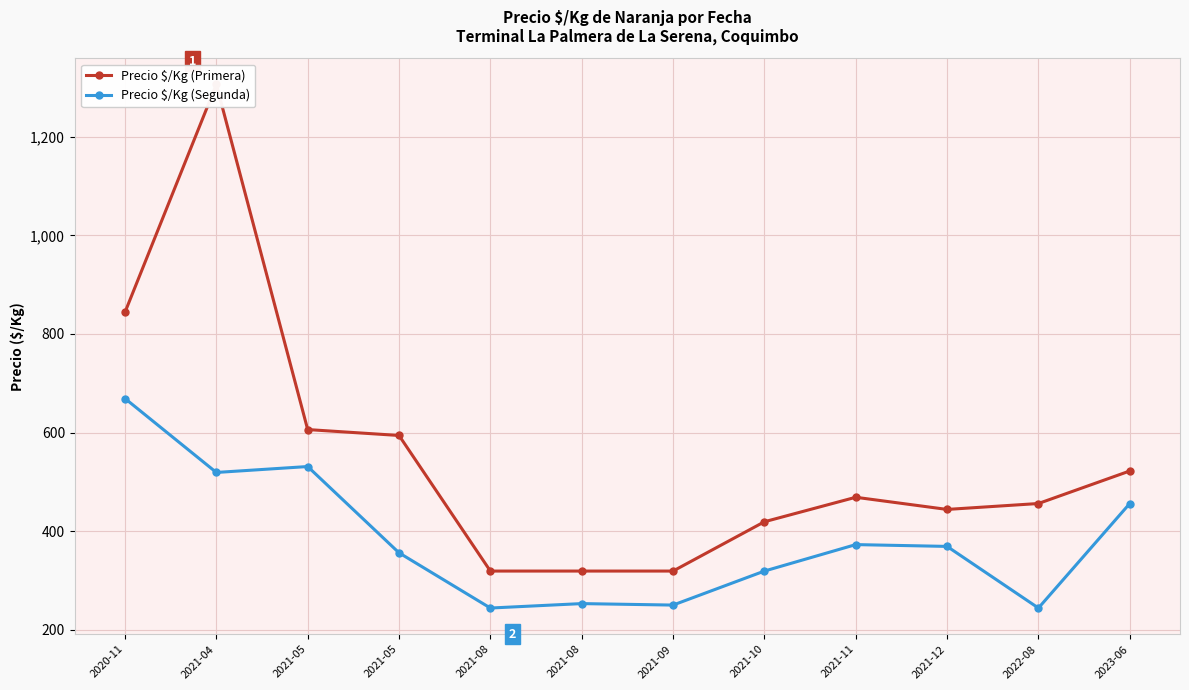

Does the chart display data point markers on the line(s)?

Yes